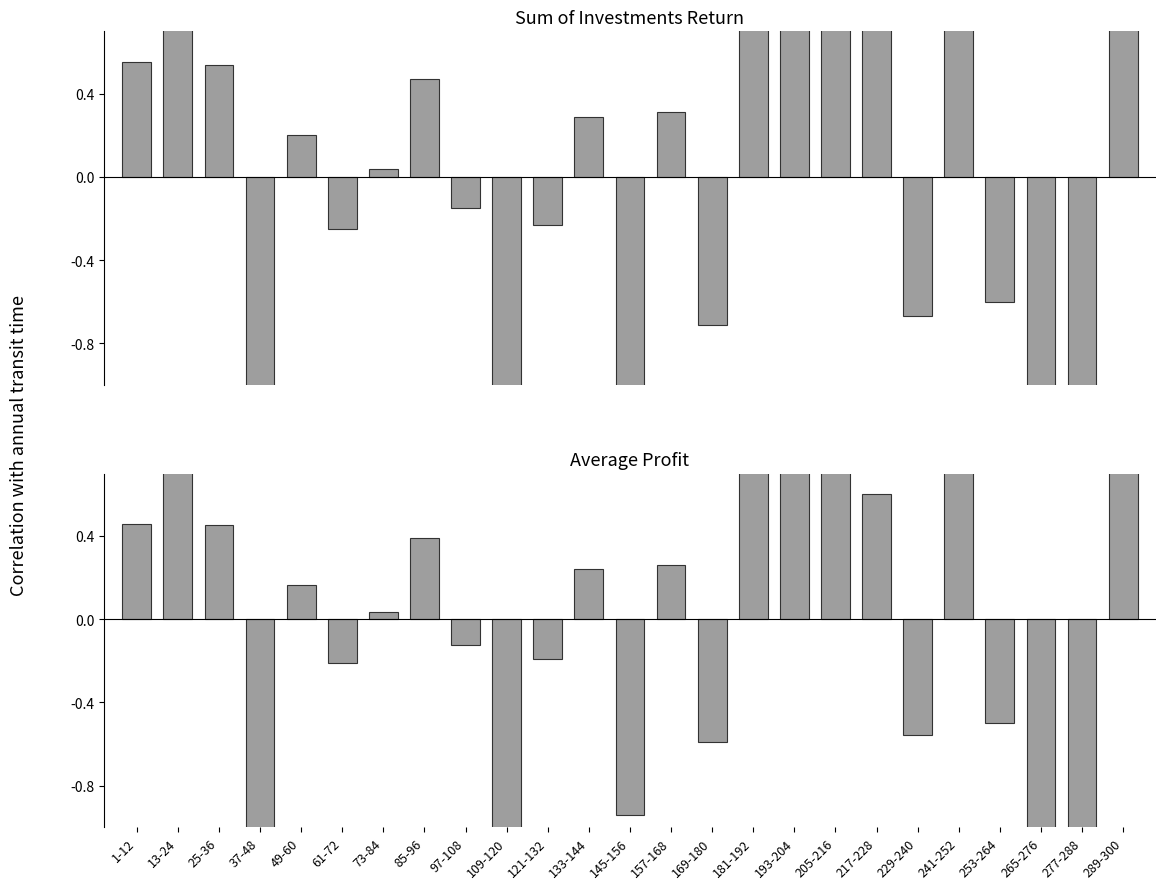

What is the label of the 18th bar from the right?

85-96